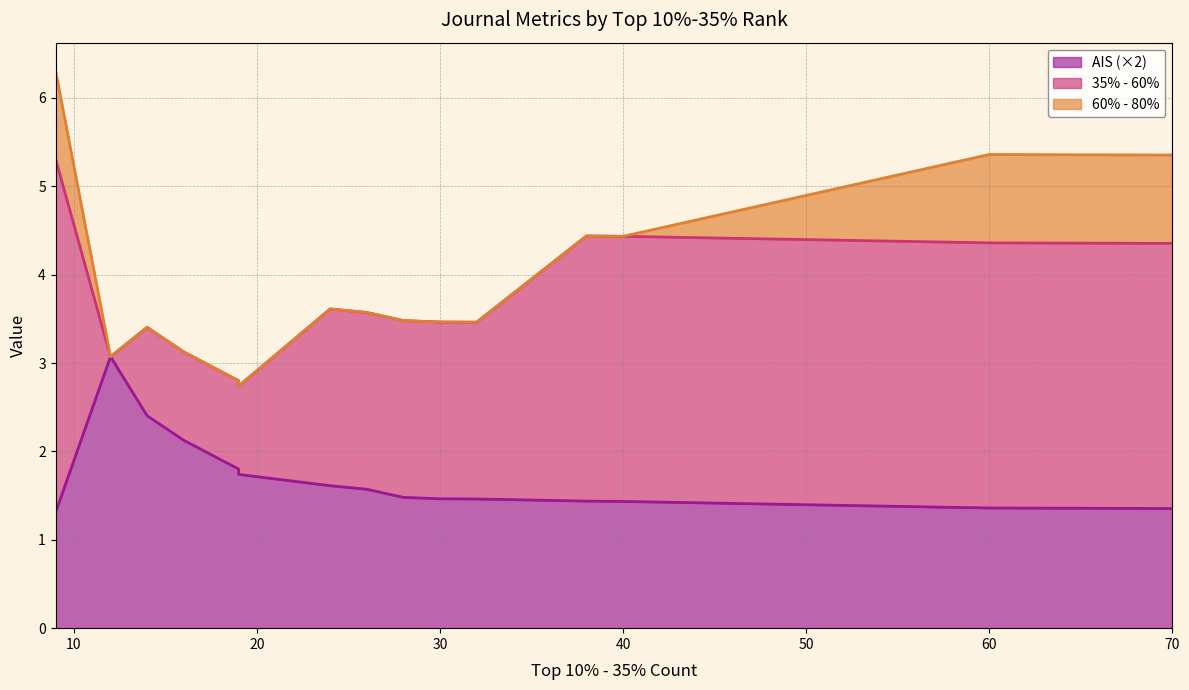

True or false: 60% - 80% and 35% - 60% cross at least once.

False